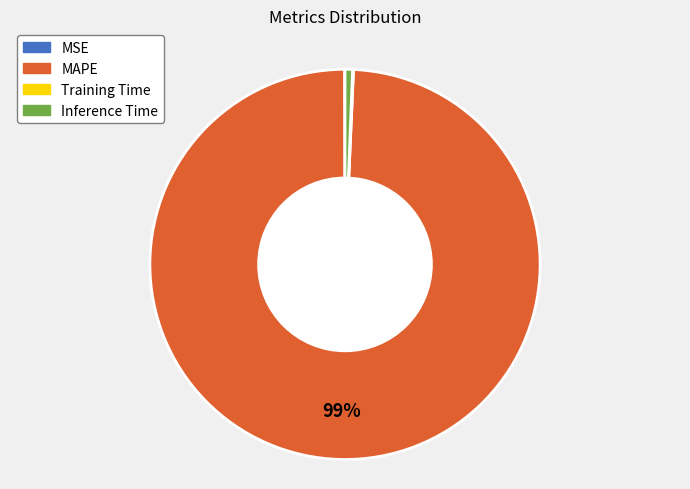

Which has a higher value, Inference Time or MAPE?

MAPE